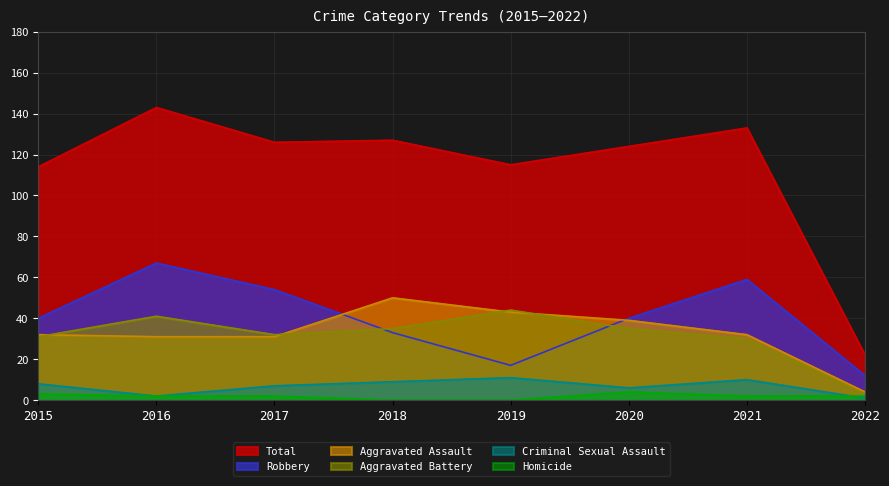

What is the average value of the Total series?

113